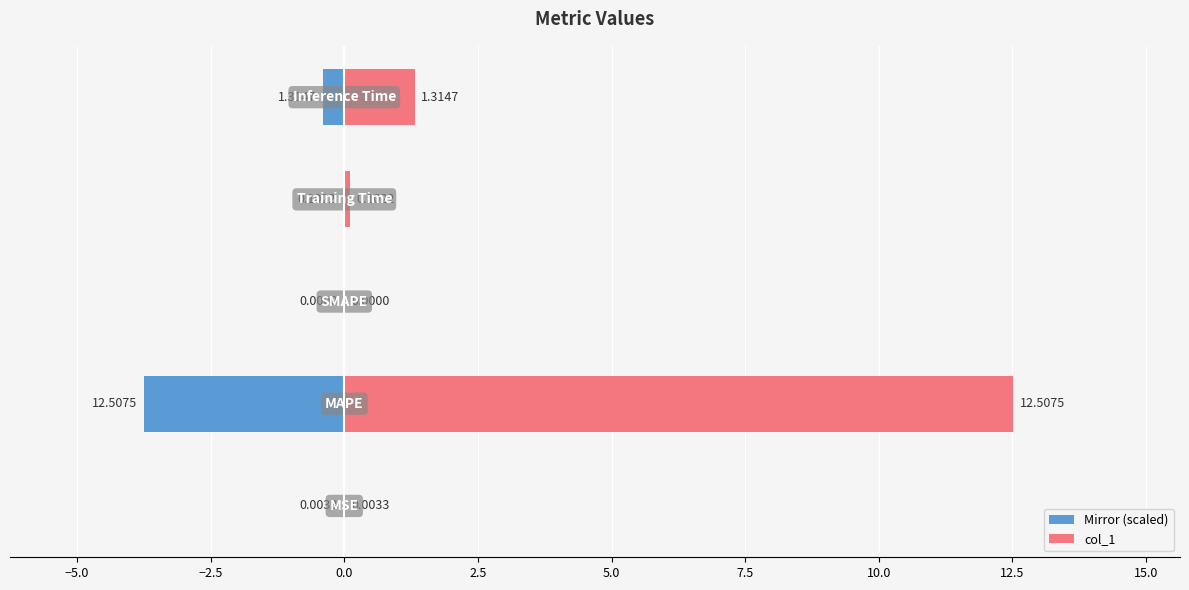

How many values exceed 0?

4